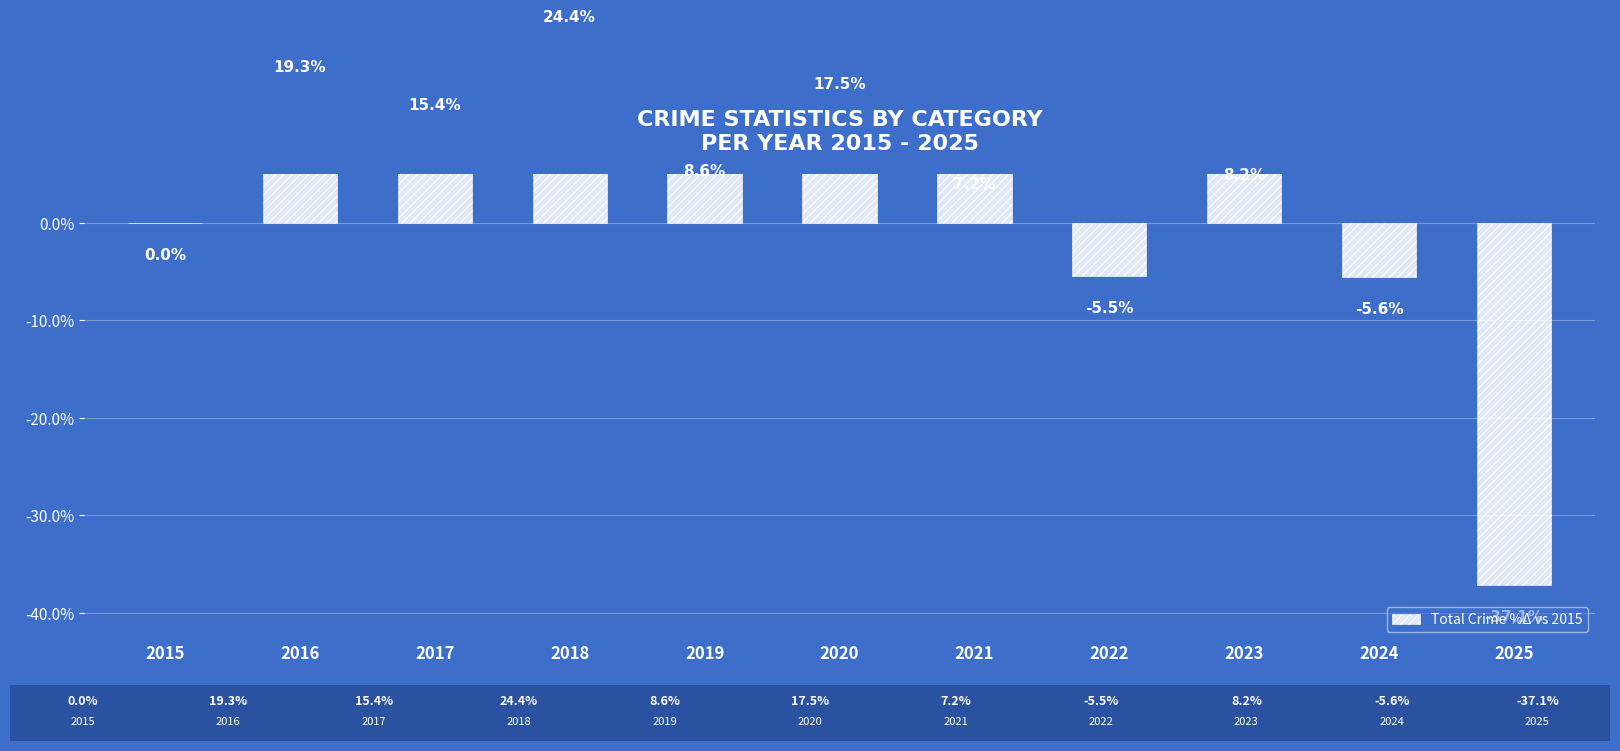

What is the value of the 3rd bar from the left?

15.4